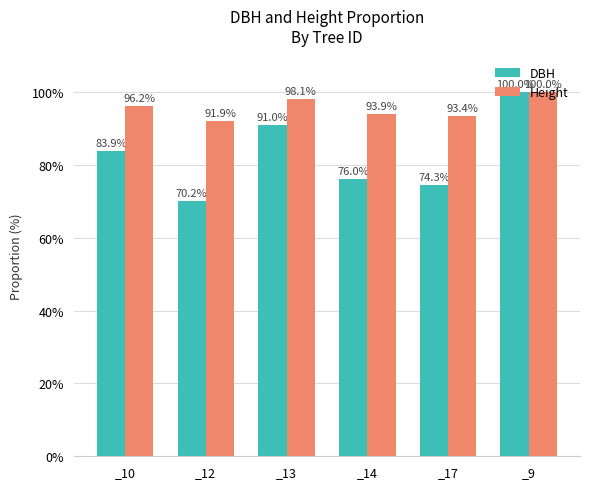

What value does the Height series have at _17?

93.4